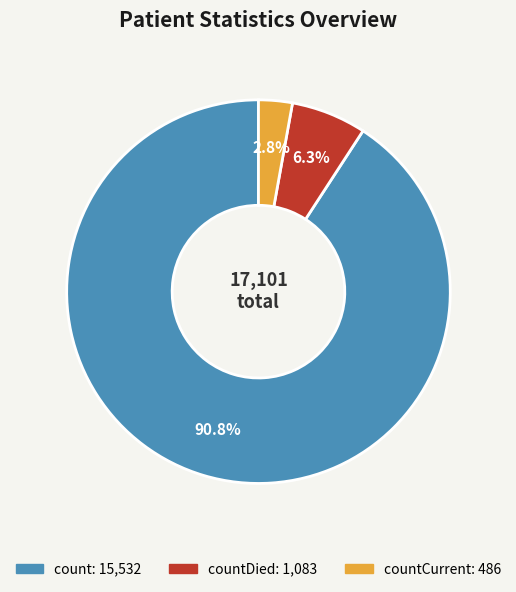

Does any single category account for the majority?

Yes